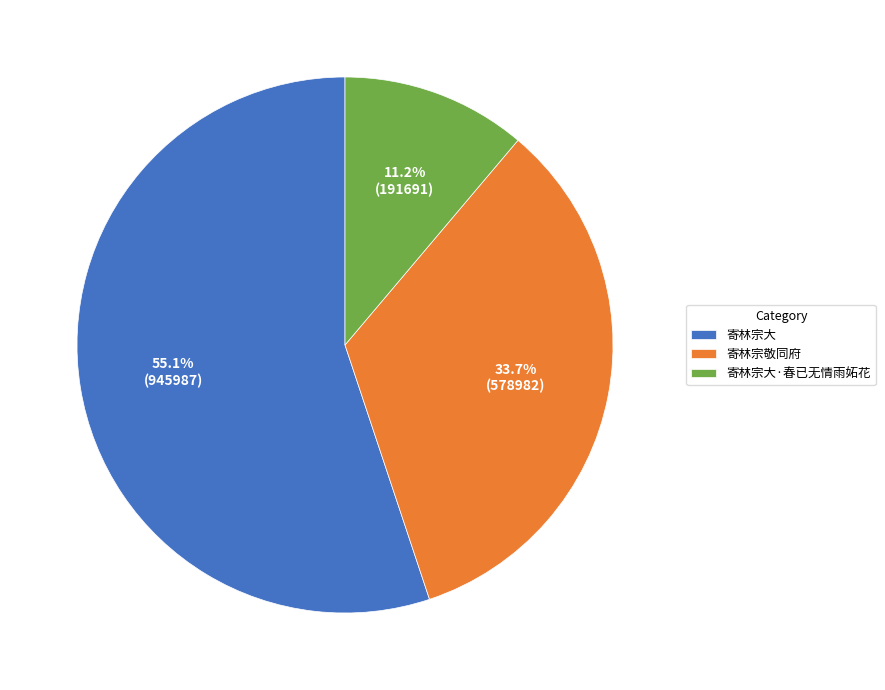

Which has a higher value, 寄林宗敬同府 or 寄林宗大?

寄林宗大